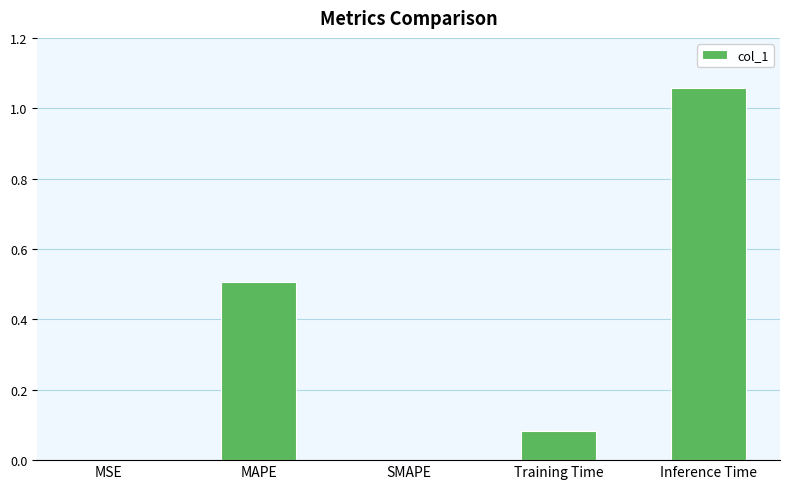

What is the sum of all values?

1.6